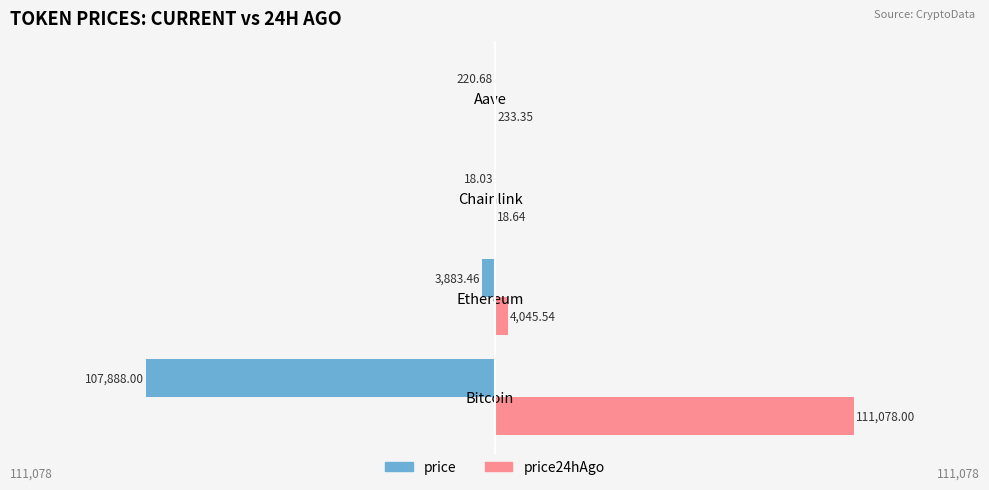

Which category has the highest value across all series?

Bitcoin